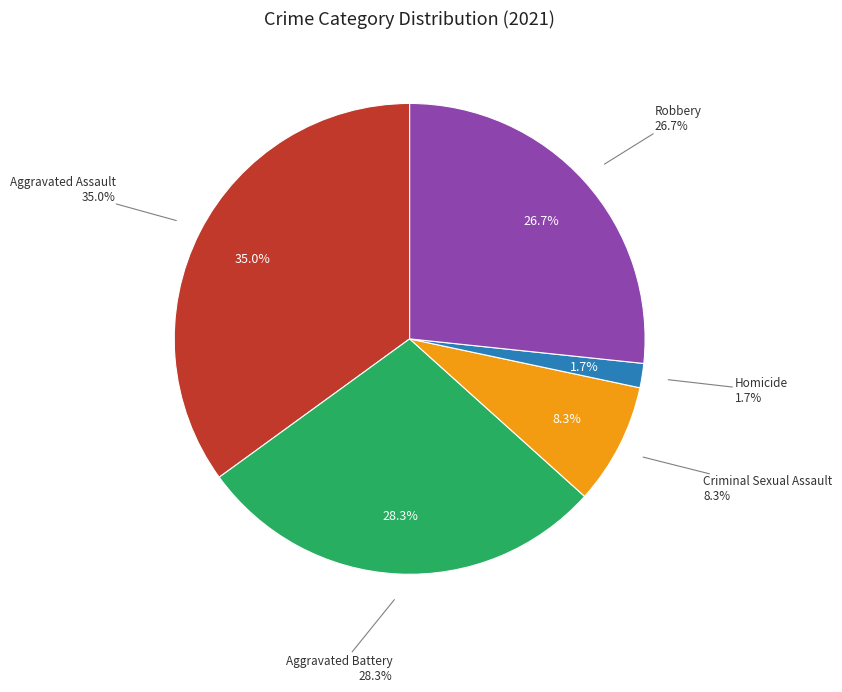

Does Aggravated Battery represent more than half of the total?

No